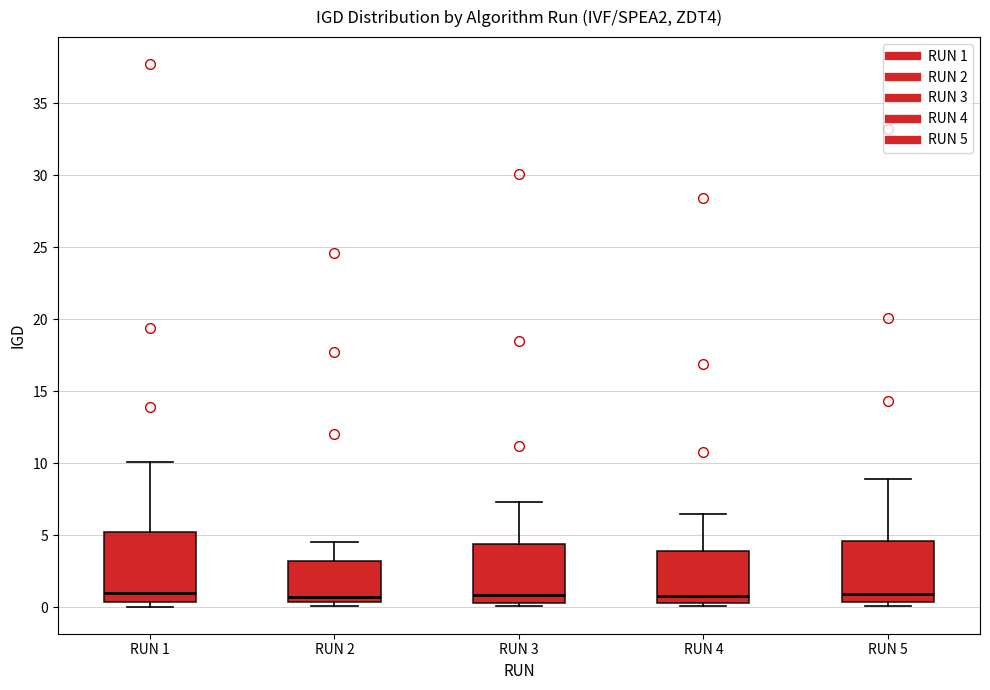

Comparing the boxes themselves (not the whiskers), which one is the tallest?

RUN 1